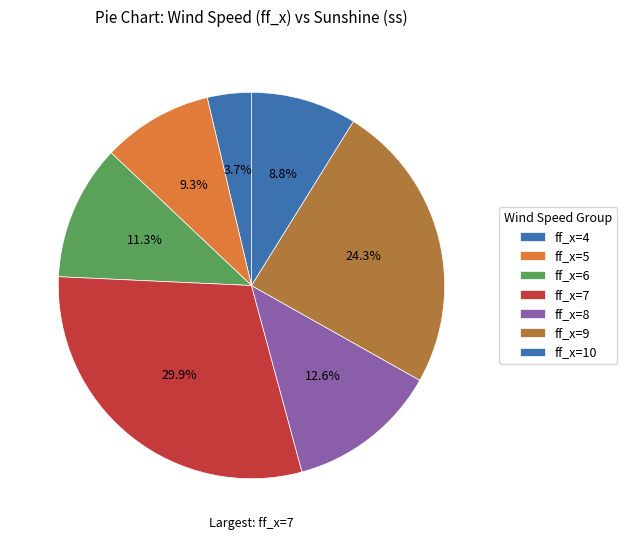

Count the number of slices in the pie.

7